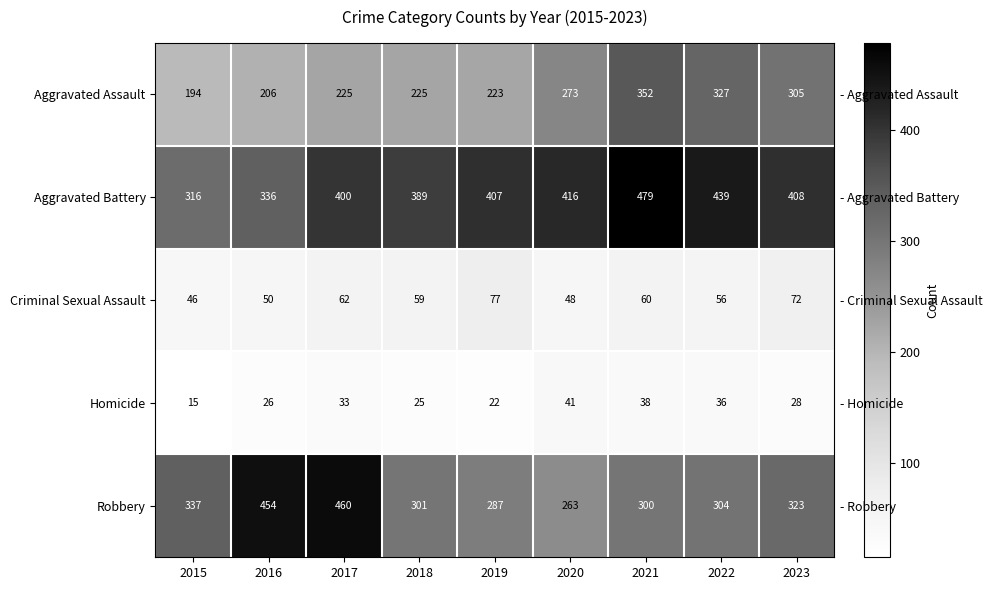

Which series has the largest total across all categories?

Aggravated Battery